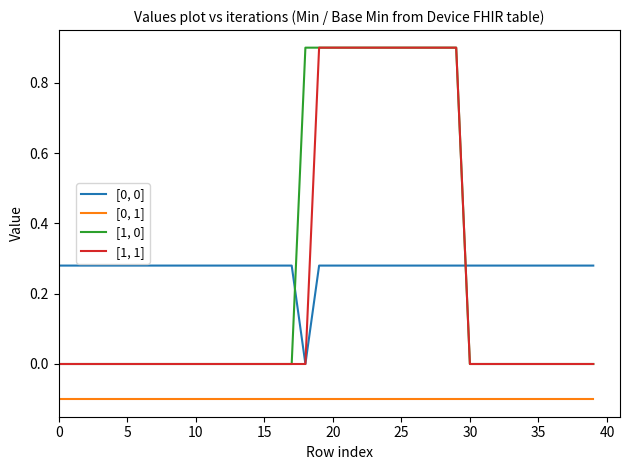

Is this an area chart (filled region under the line)?

No